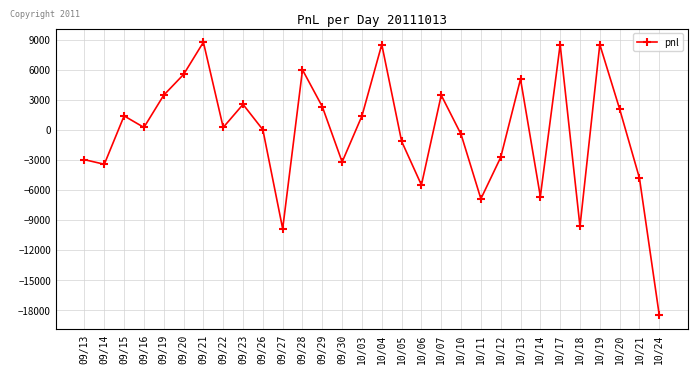

What is the label of the 13th point from the right?

10/06